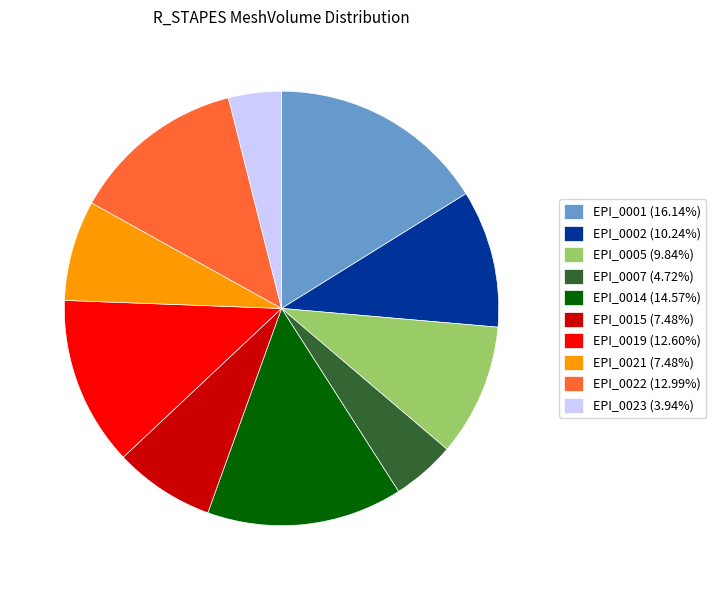

Approximately how many times larger is the value at EPI_0007 (4.72%) compared to EPI_0021 (7.48%)?

0.6